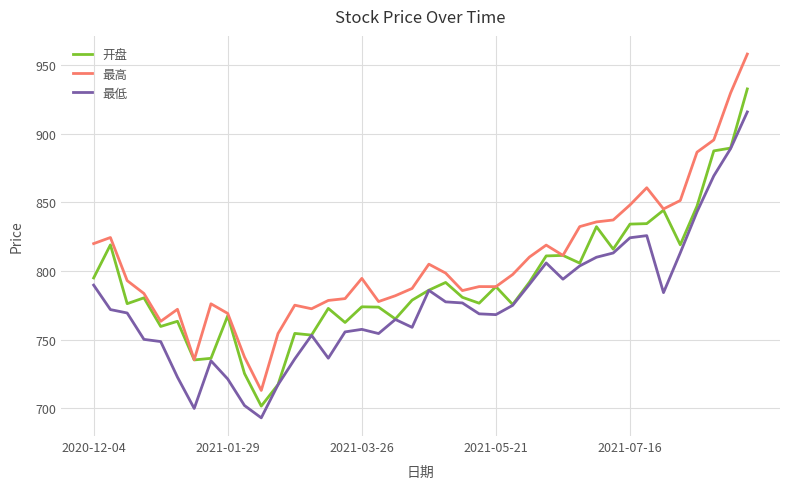

Which series has the widest spread of values?

最高